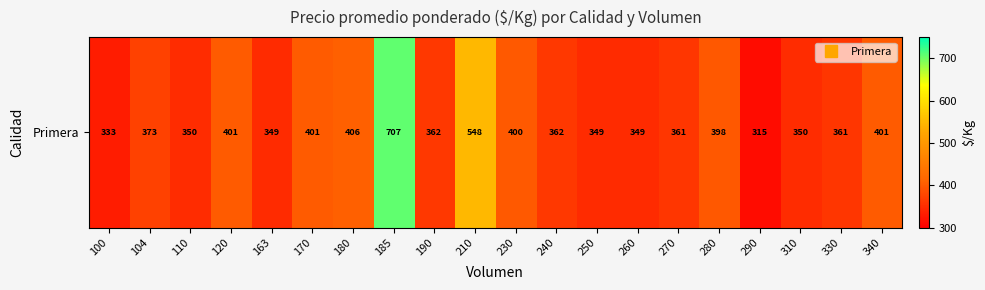

Rank the categories by value from lowest to highest.

290, 100, 163, 250, 260, 110, 310, 270, 330, 190, 240, 104, 280, 230, 120, 170, 340, 180, 210, 185